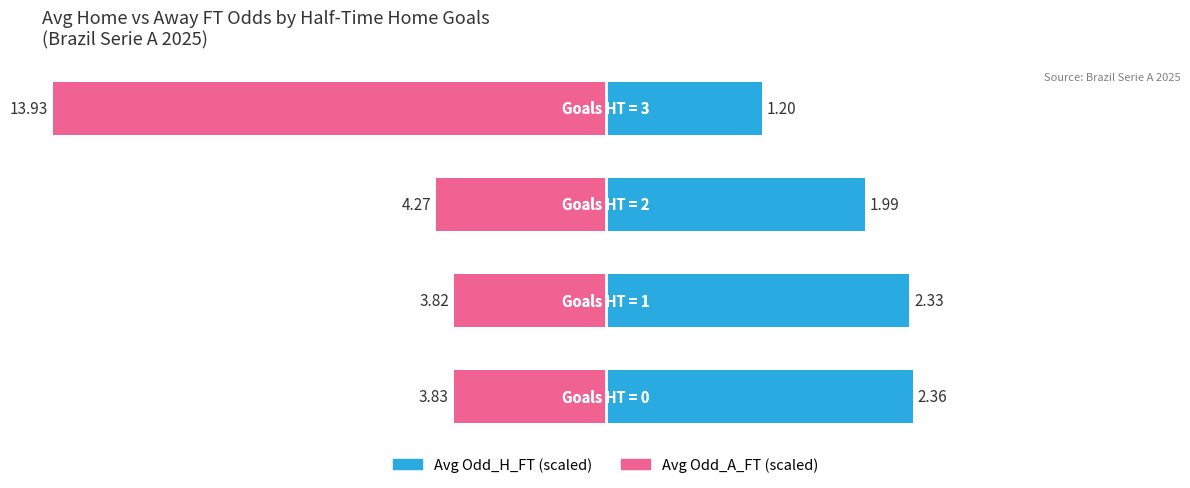

How many series are shown in this chart?

2